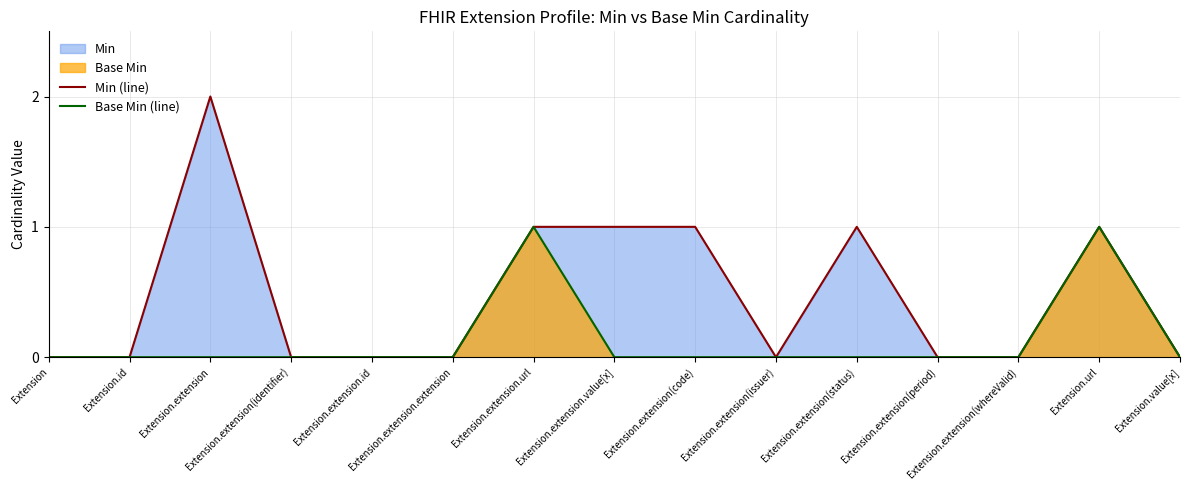

Which series has the largest total across all categories?

Min (line)